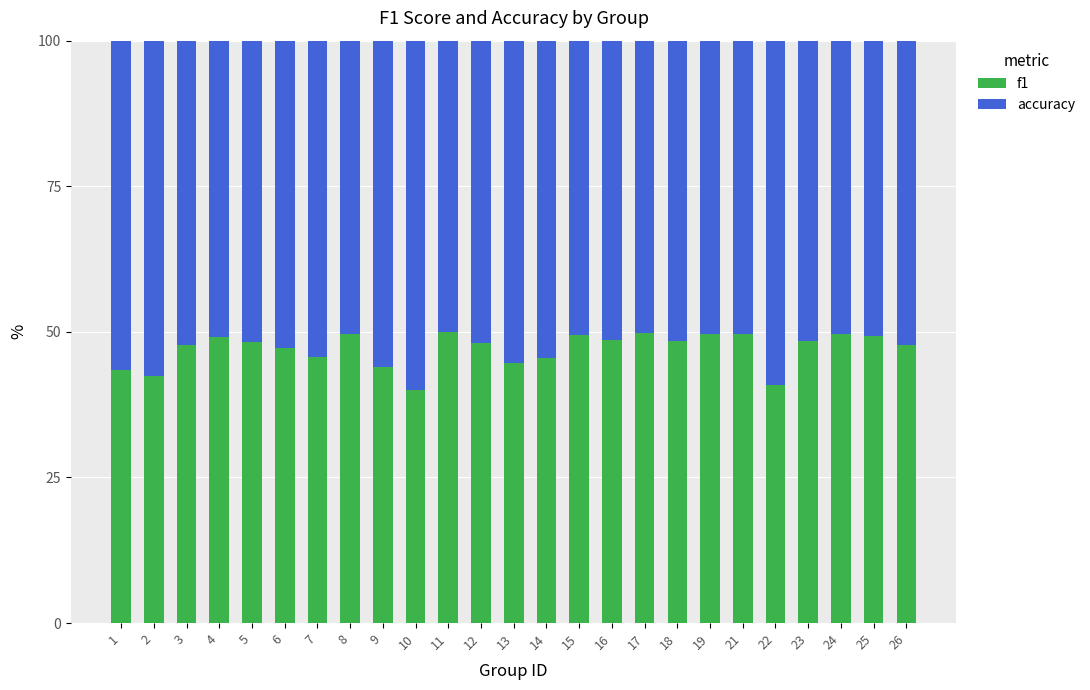

What is the difference between the second highest and minimum values in the f1 series?

9.9